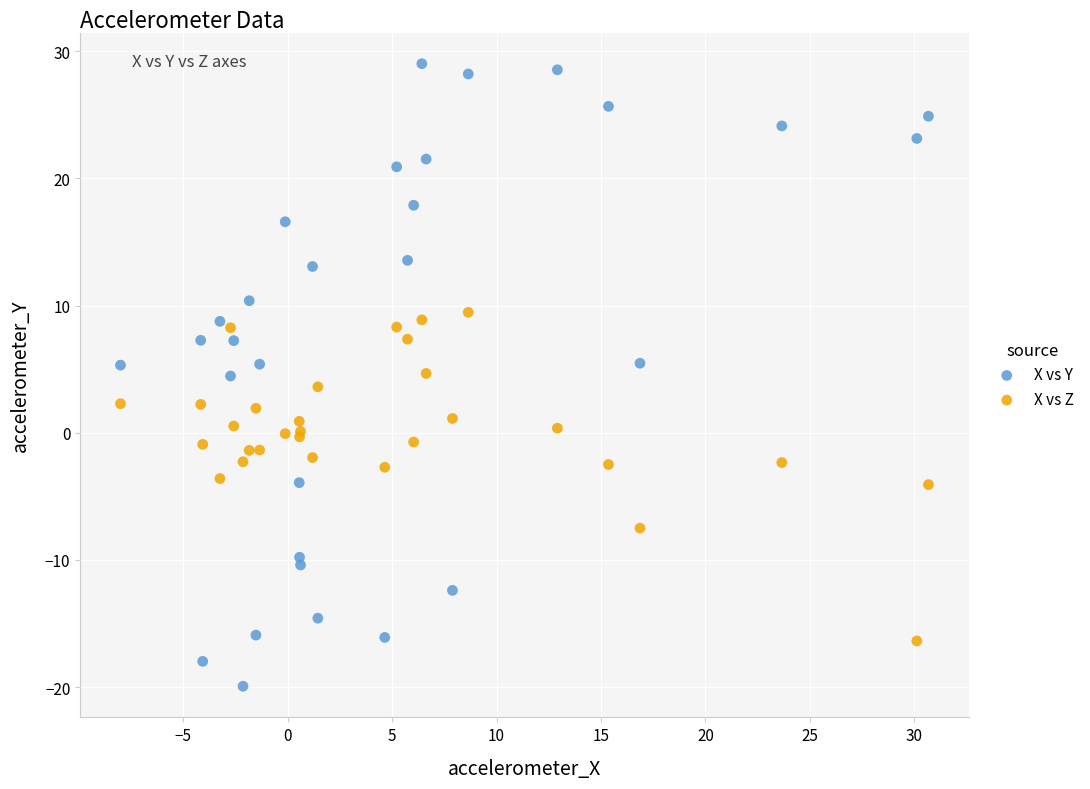

Which series has the largest Y range (max minus min)?

X vs Y